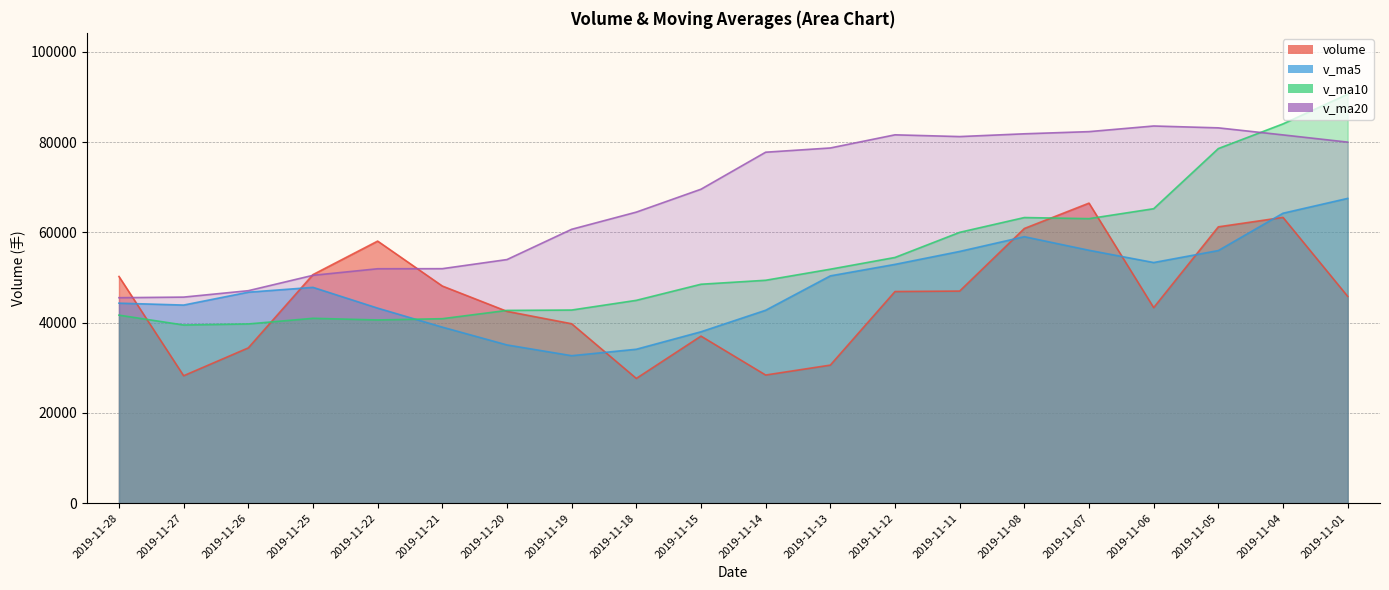

At which label is v_ma5 closest to 50116?

2019-11-13